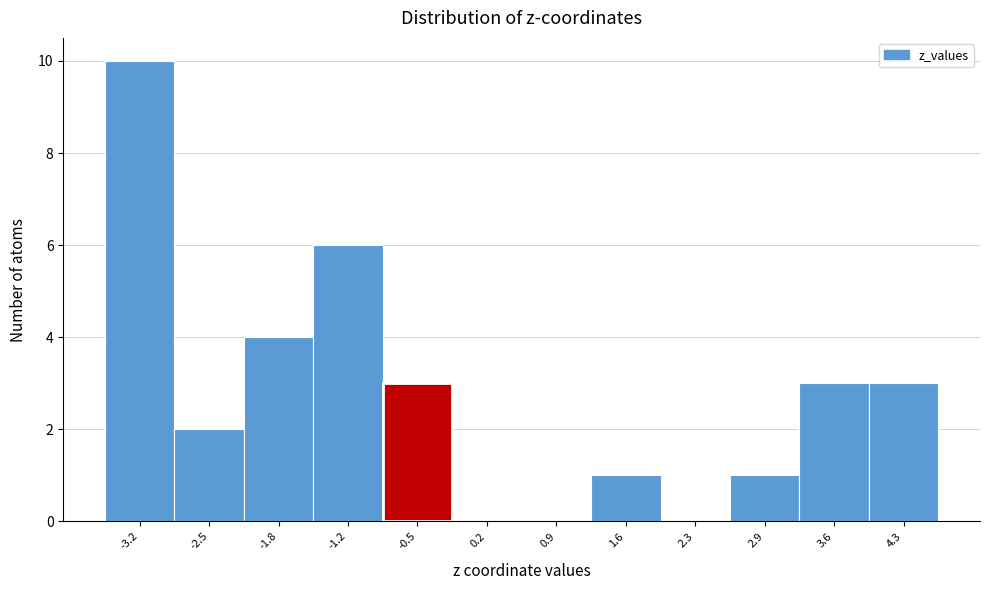

Reading left to right, what are all the values shown in this chart?

-3.2=10	-2.5=2	-1.8=4	-1.2=6	-0.5=3	0.2=0	0.9=0	1.6=1	2.3=0	2.9=1	3.6=3	4.3=3